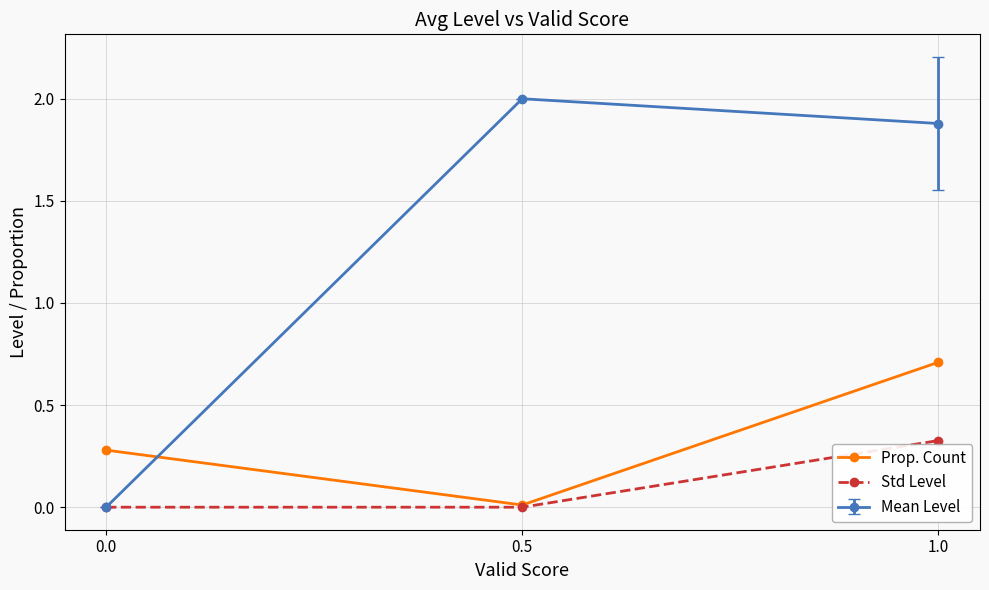

What position from the left is 1.0?

3